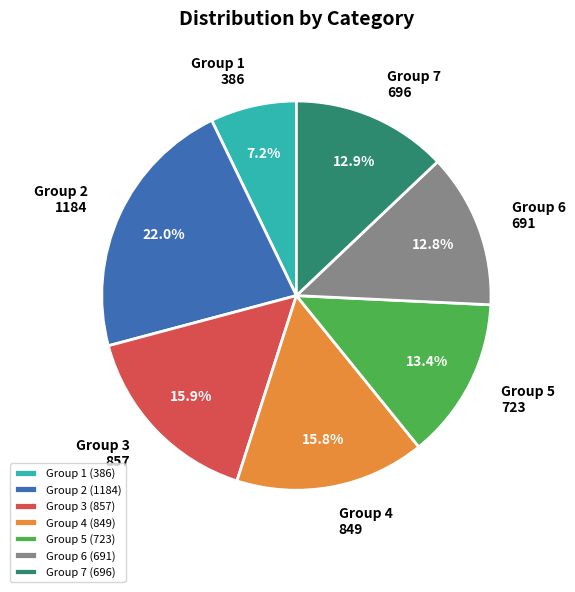

Is Group 4 the majority of the pie?

No